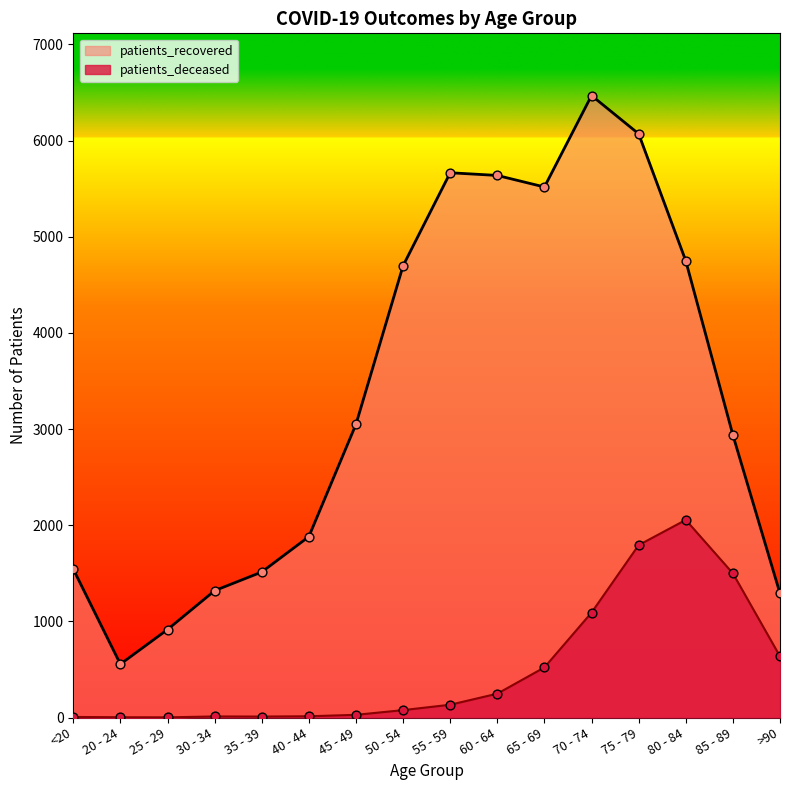

What are all the series names shown in the legend?

patients_recovered, patients_deceased